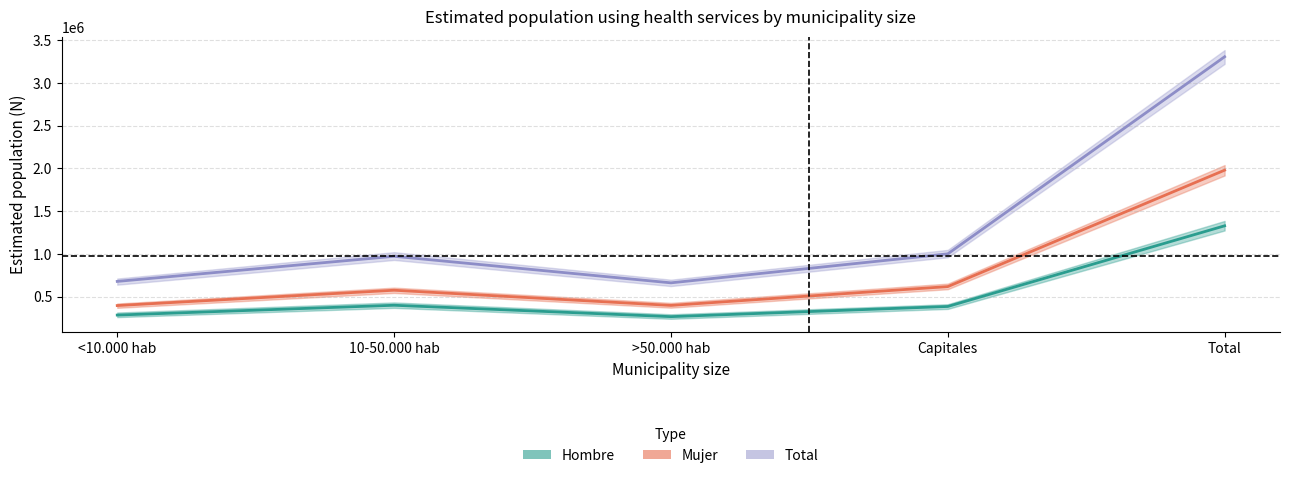

Is the value of Total (Forecast) at Capitales greater than the value of Mujer (Estimate based on partial data) at 10-50.000 hab?

Yes